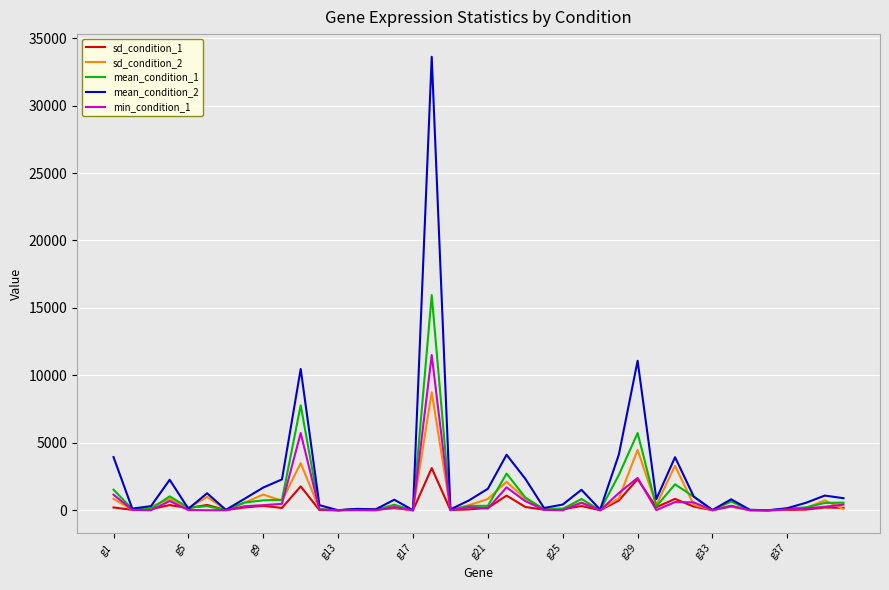

Which series has the largest range (max minus min)?

mean_condition_2